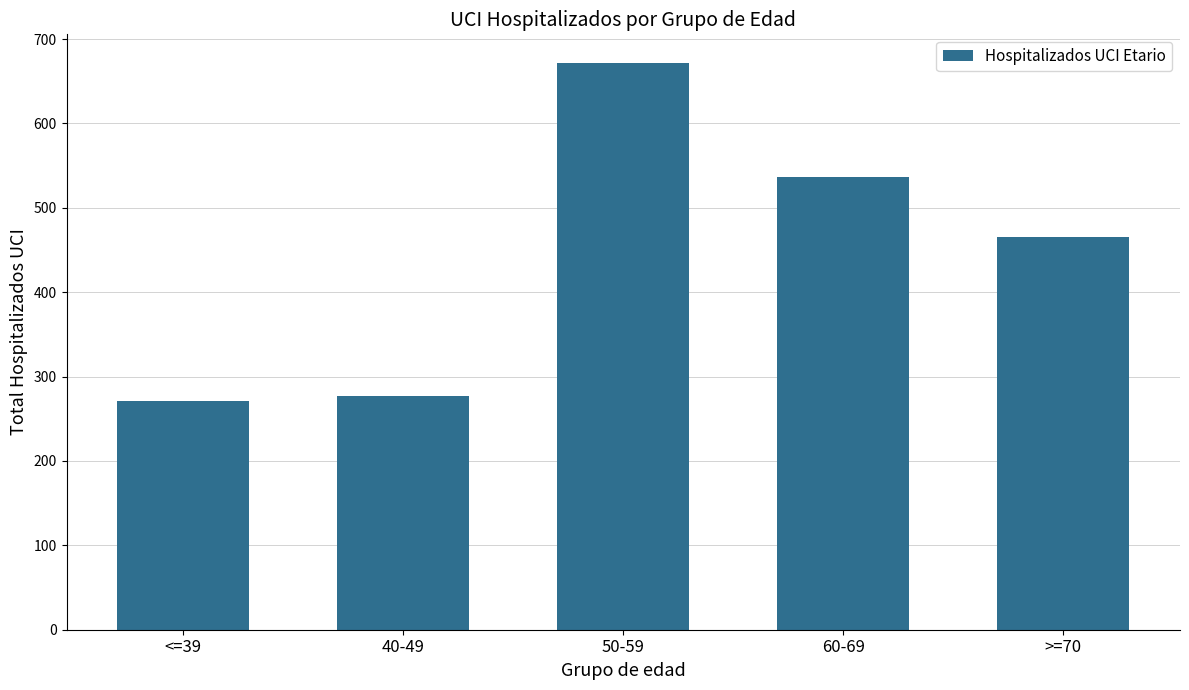

What is the smallest value displayed?

271